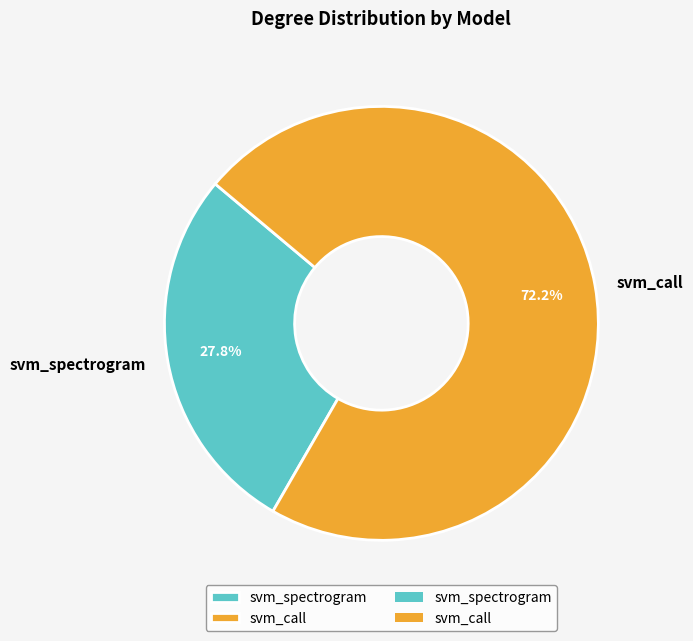

Does svm_call account for over 50% of the chart?

Yes